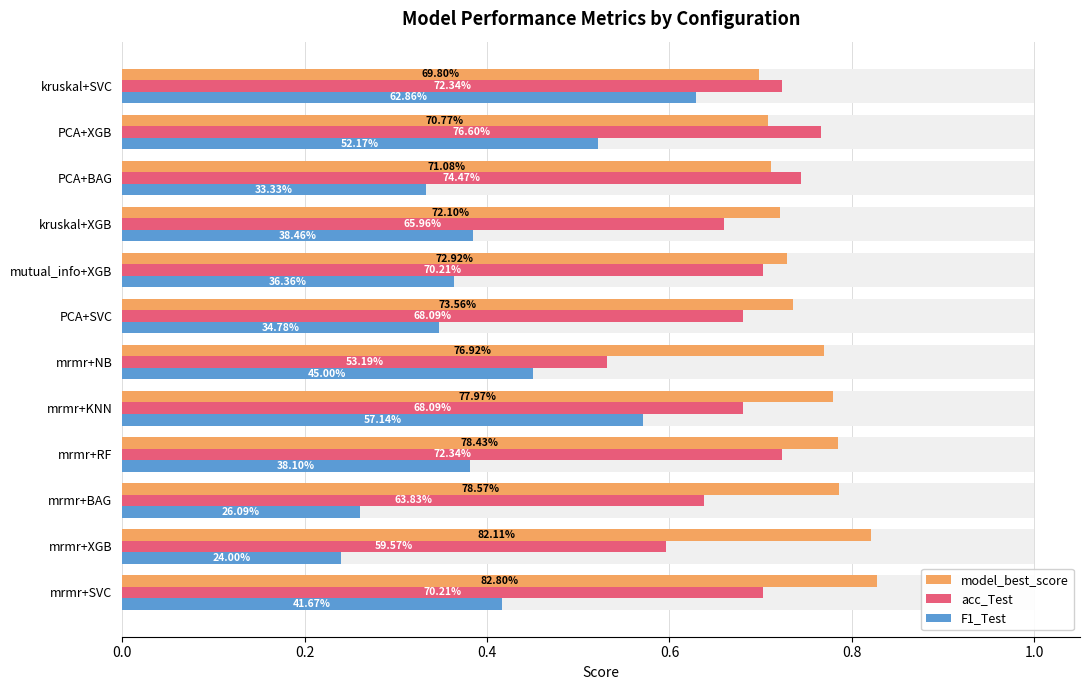

At how many categories does at least one series exceed 0?

12